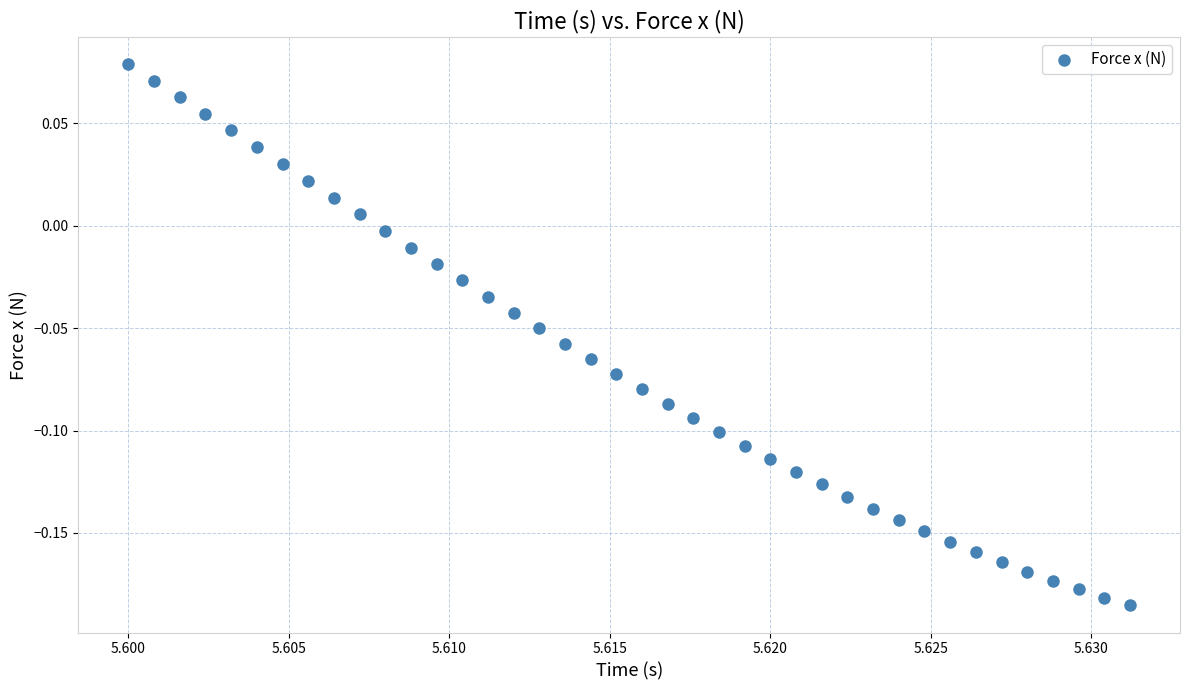

What is the range of Y values (max minus min)?

0.3